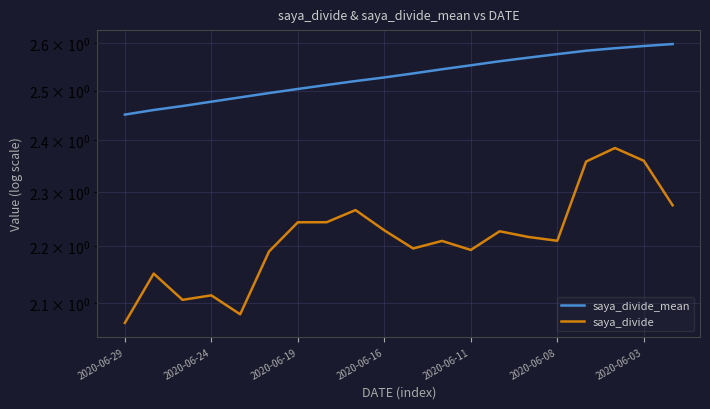

Between 8 and 18, which series saw the biggest shift?

saya_divide